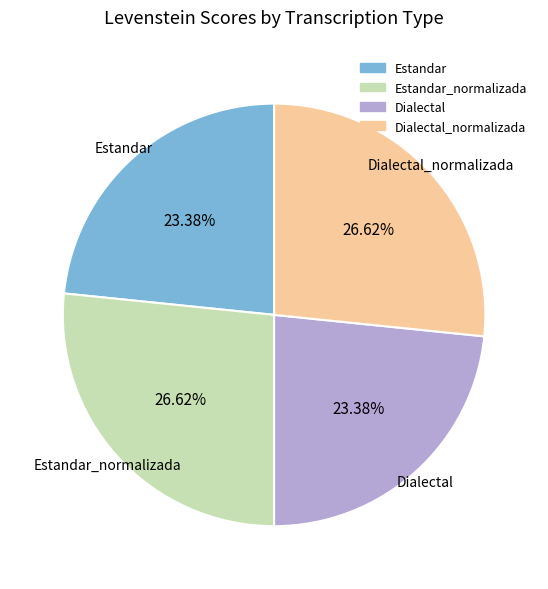

Is there any slice that represents more than half of the pie?

No